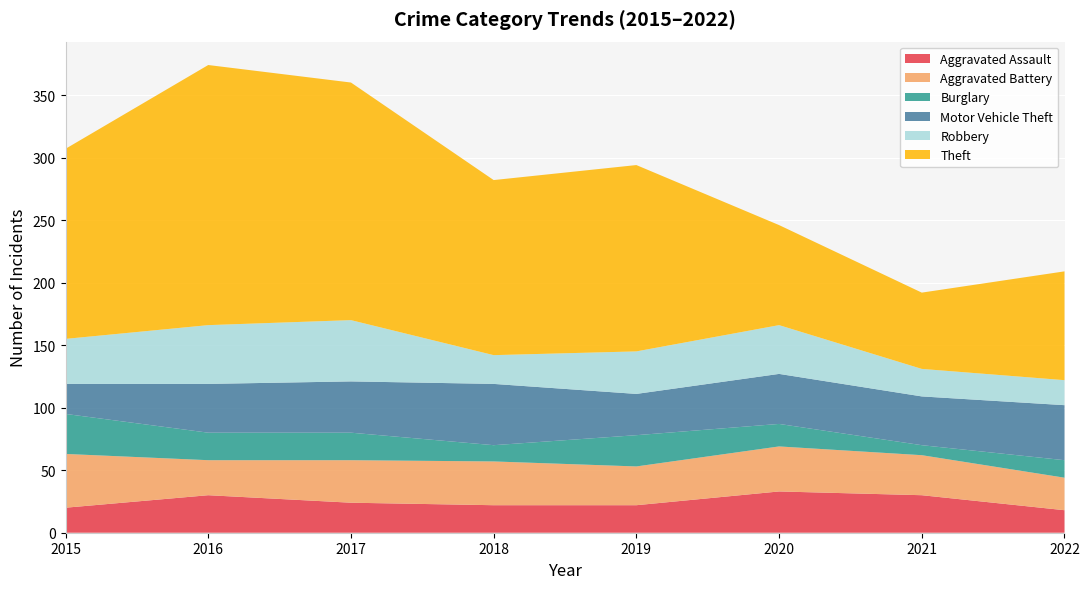

Reading left to right, what are all the values shown in this chart?

Aggravated Assault: 20	30	24	22	22	33	30	18
Aggravated Battery: 43	28	34	35	31	36	32	26
Burglary: 32	22	22	13	25	18	8	14
Motor Vehicle Theft: 24	39	41	49	33	40	39	44
Robbery: 36	47	49	23	34	39	22	20
Theft: 152	208	190	140	149	80	61	87